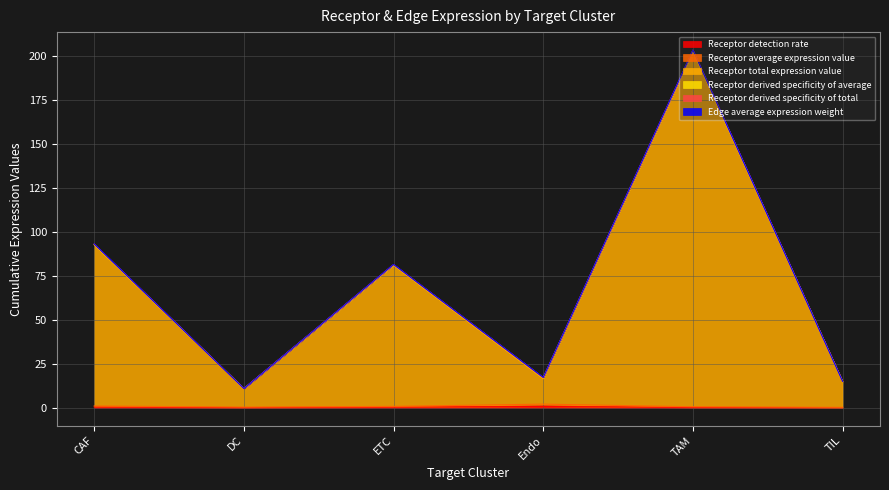

True or false: Receptor average expression value and Receptor derived specificity of total intersect in this chart.

False